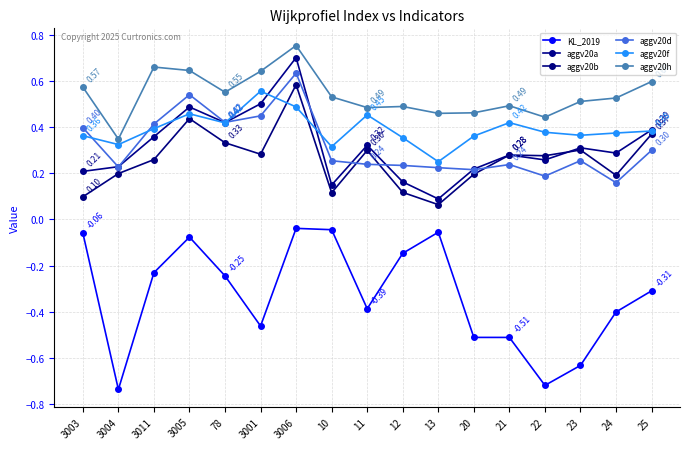

Where is KL_2019 nearest to the value 0?

3006